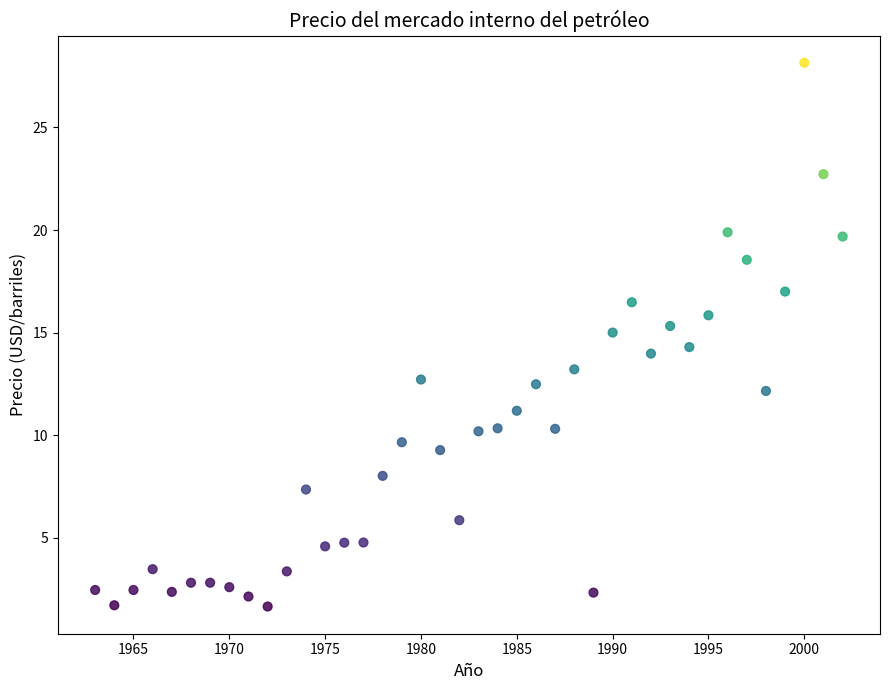

What is the range of Y values (max minus min)?

26.5